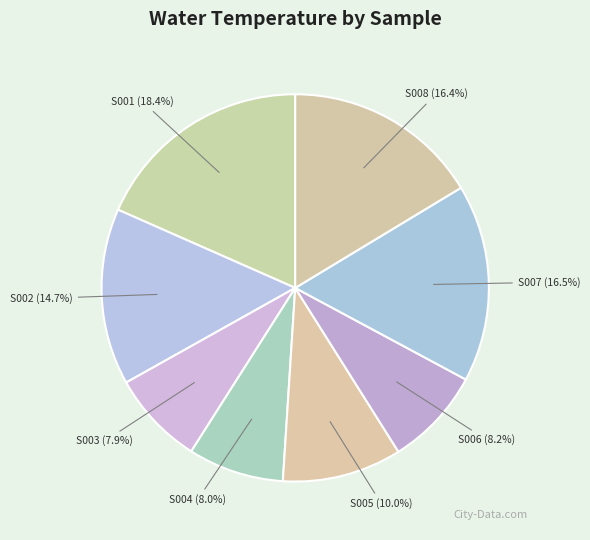

How many segments does this pie chart have?

8